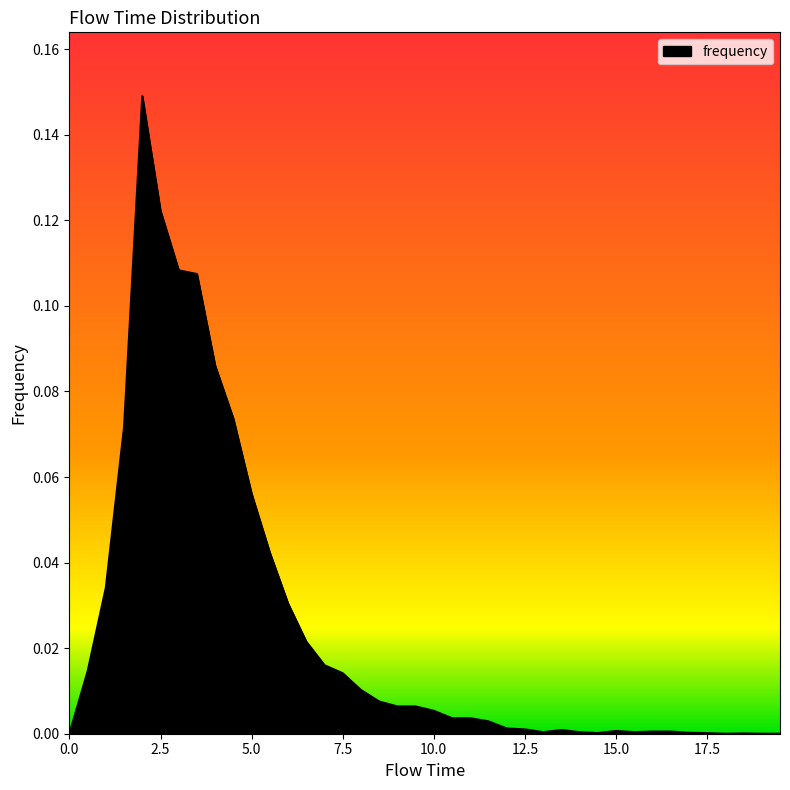

At which category does the data reach its first local peak?

2.0